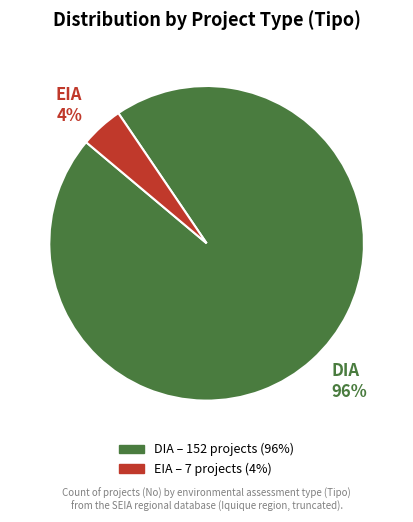

To the nearest percent, what portion does EIA represent?

4%